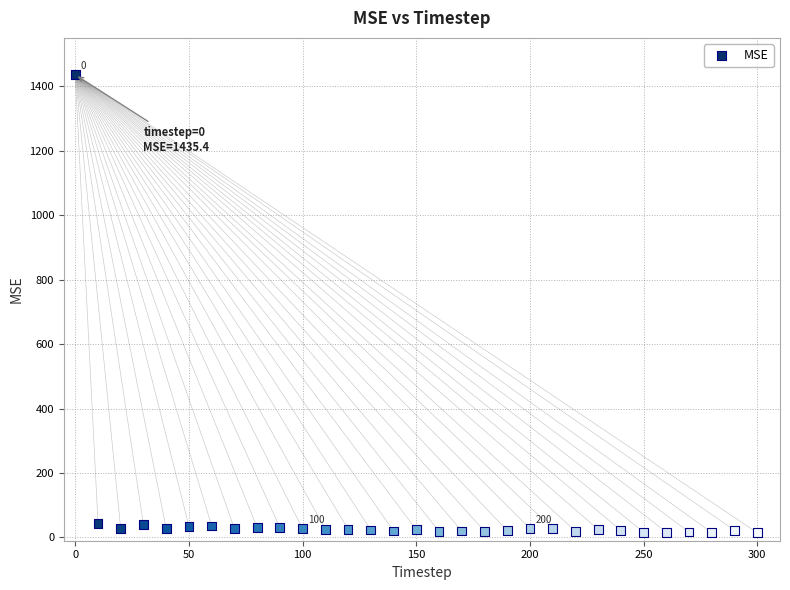

What is the range of X values (max minus min)?

300.0